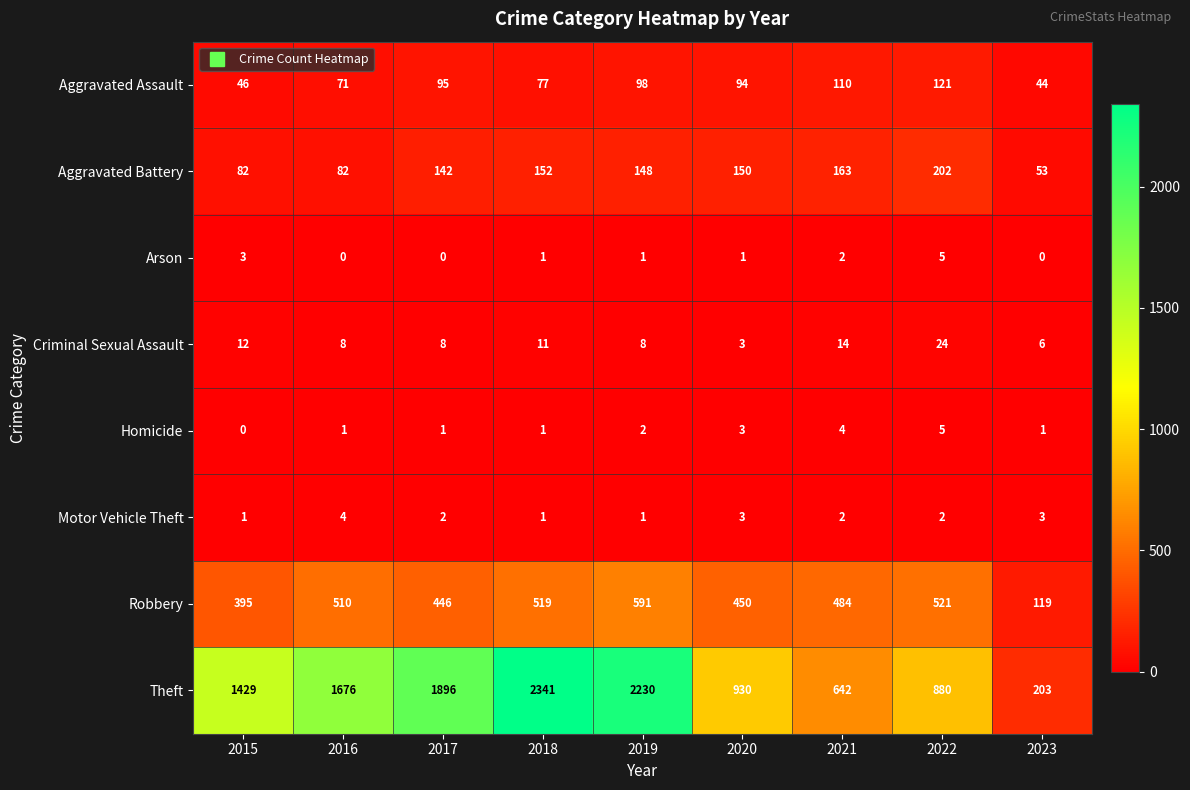

The Arson series shows 2 at 2016. True or false?

False